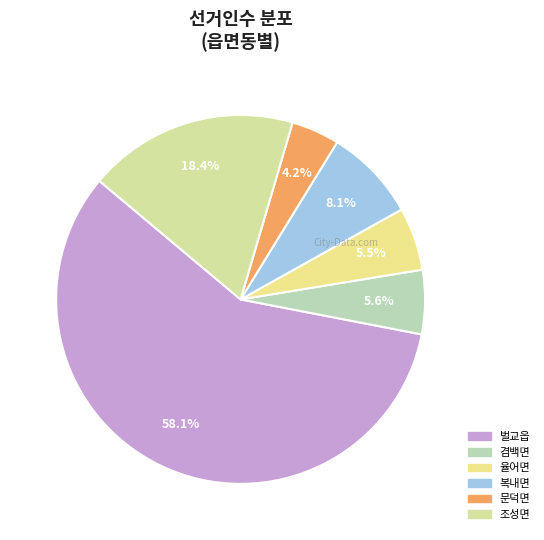

What percentage is the 복내면 slice, to the nearest percent?

8%